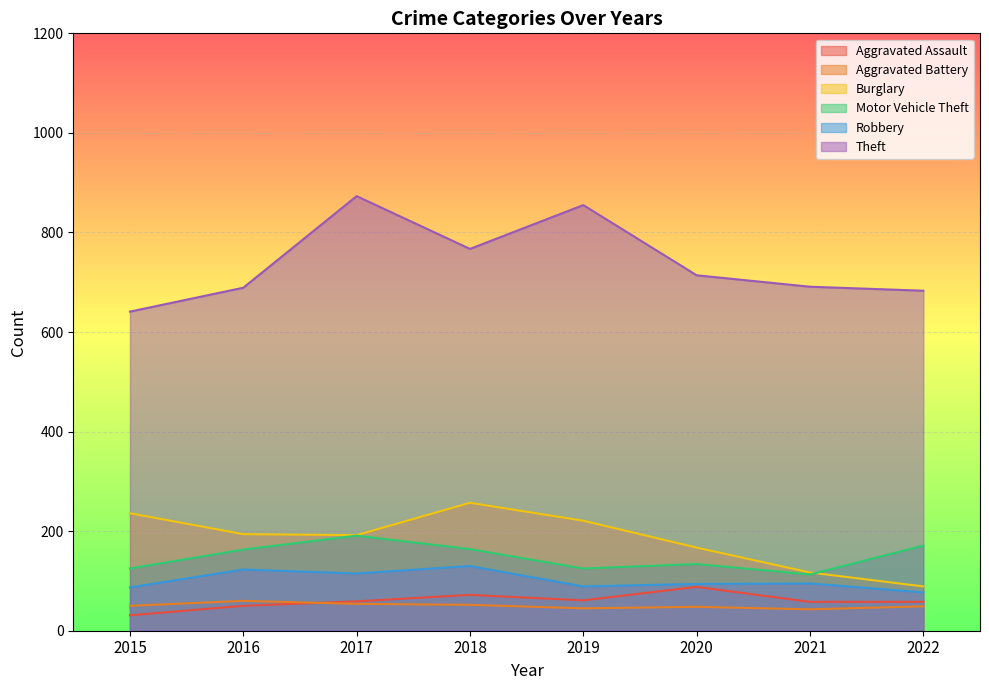

What is the total value across all series at 2020?

1245